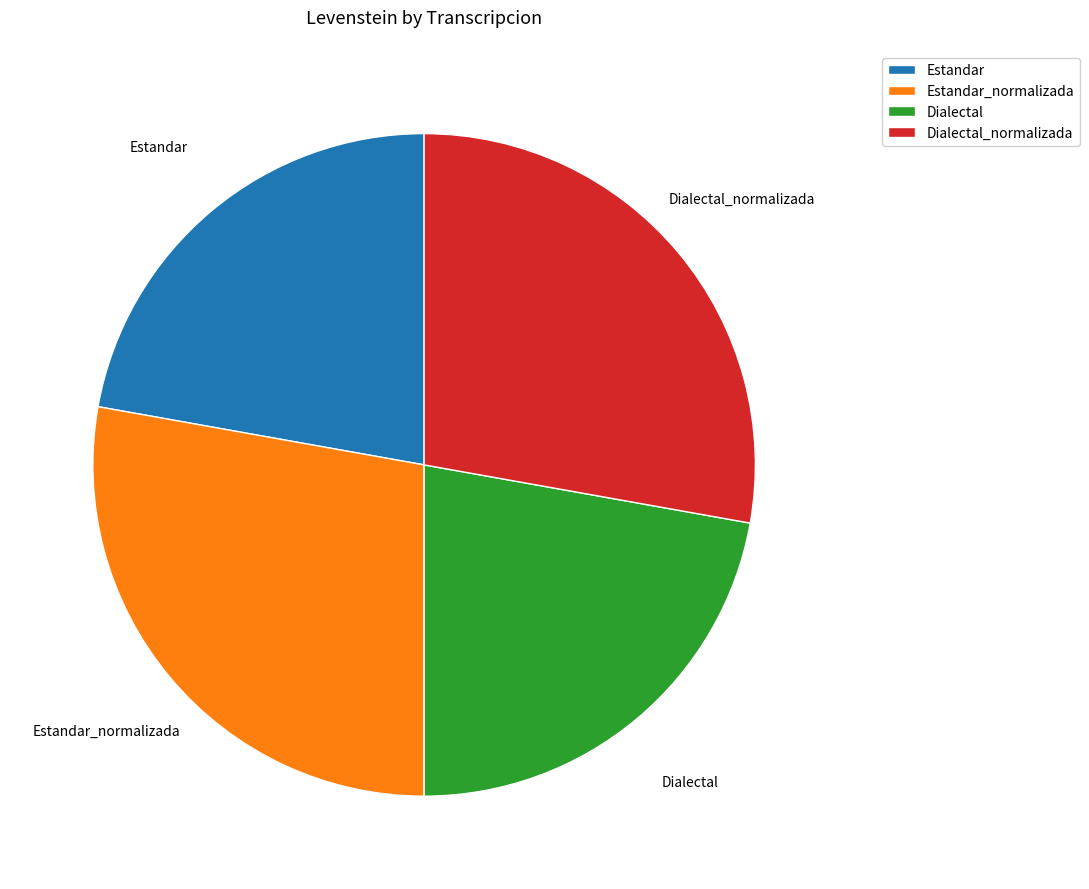

True or false: Dialectal_normalizada accounts for 18% of the total.

False